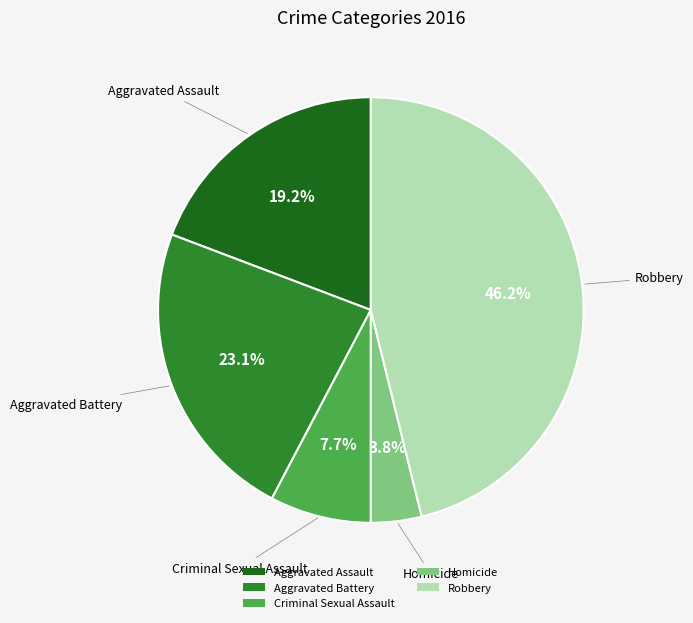

To the nearest percent, what portion does Robbery represent?

46%